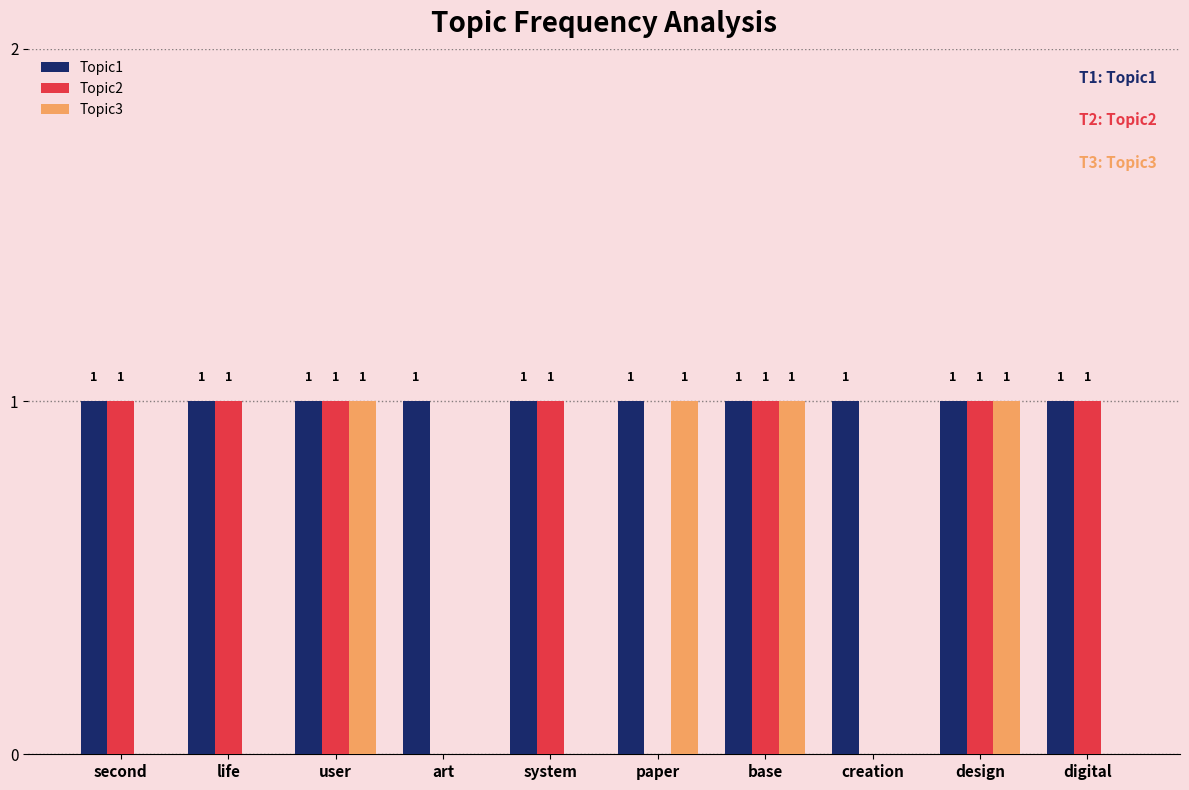

Between life and creation, which series saw the biggest shift?

Topic2